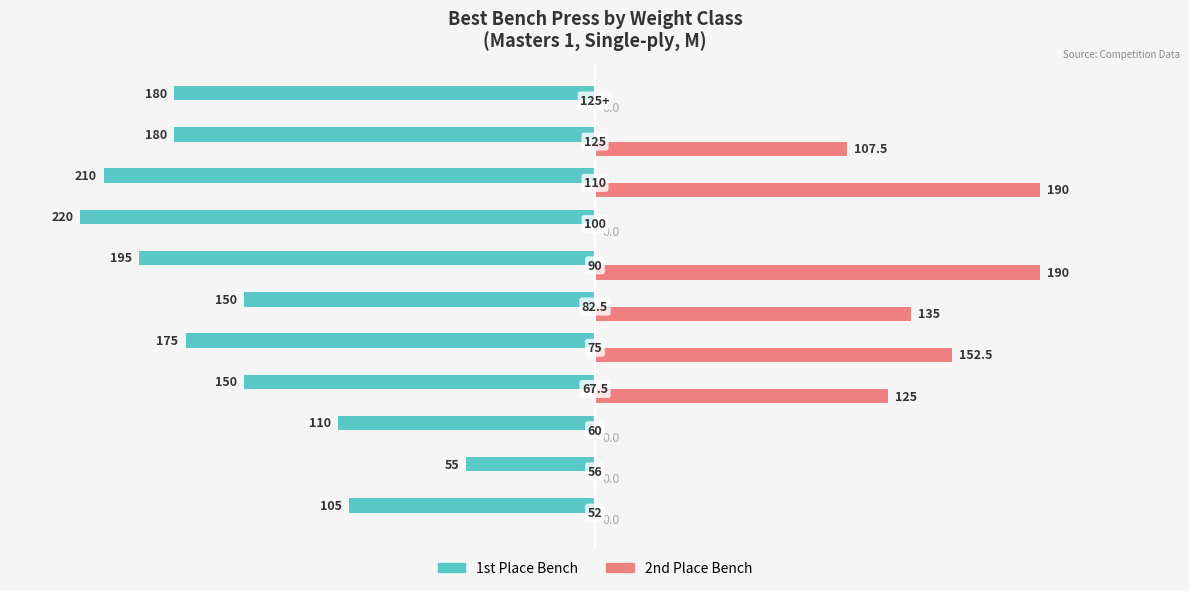

What are all the series names shown in the legend?

1st Place Bench, 2nd Place Bench